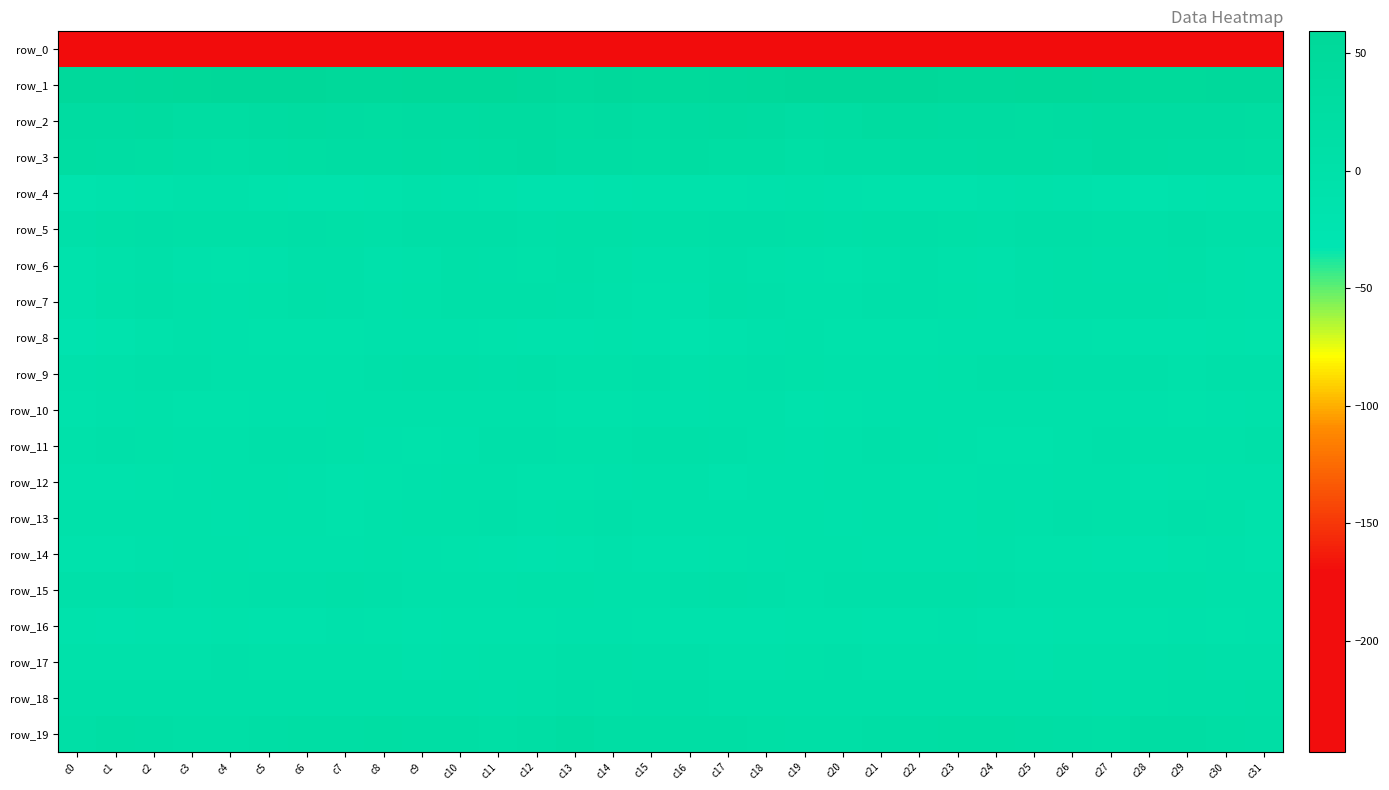

How many data points in row_6 are less than -2?

17